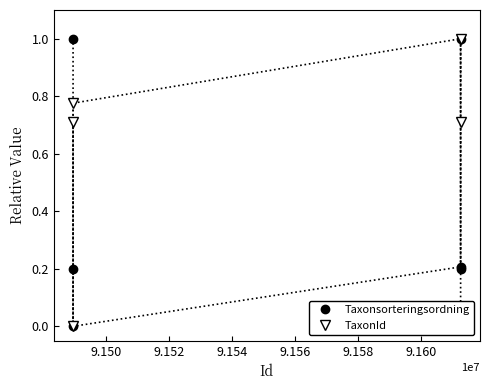

Rank the series at 9.152 from lowest to highest value.

Taxonsorteringsordning, TaxonId